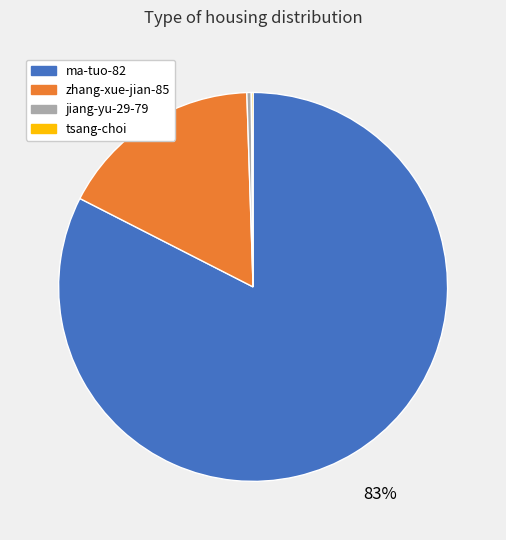

The ma-tuo-82 slice represents 74% of the pie. True or false?

False